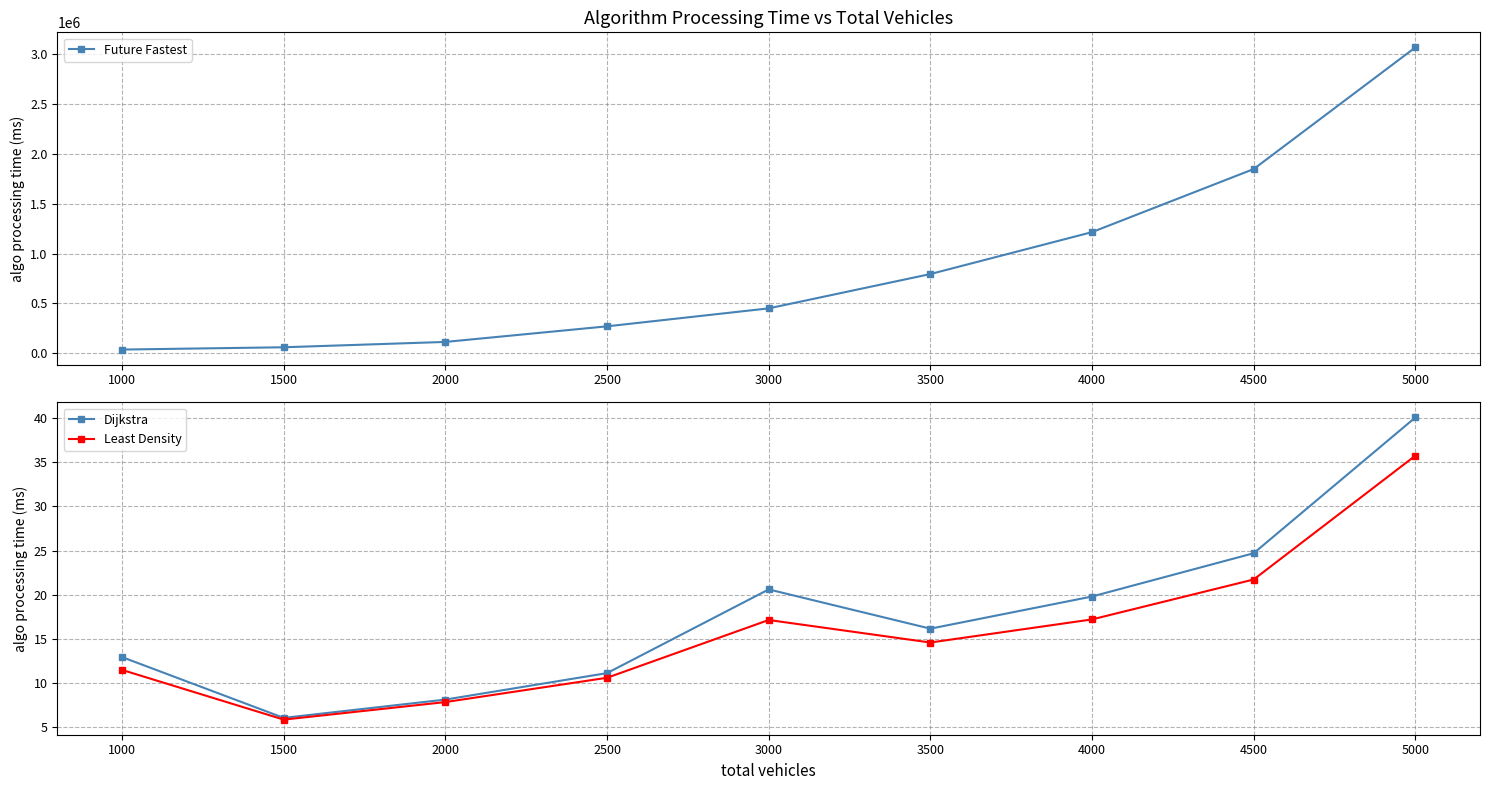

True or false: Least Density has more than 2 points higher than both neighbors.

False